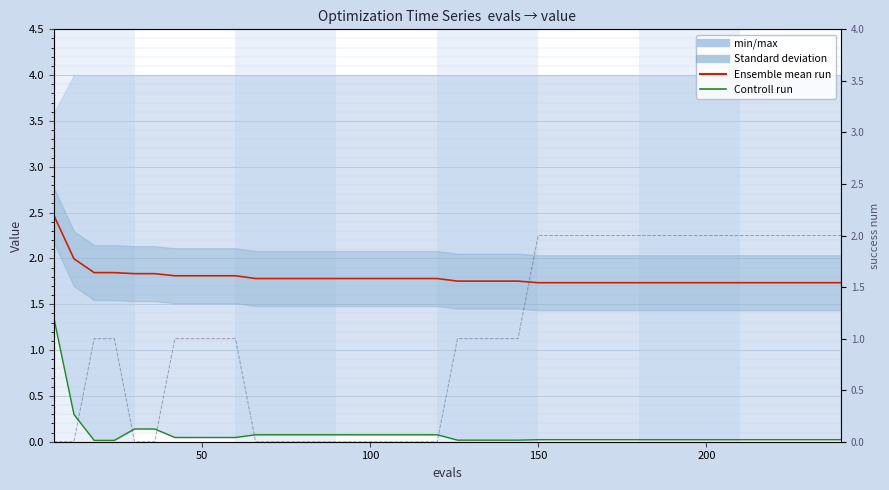

What is the average value of the Controll run series?

0.1